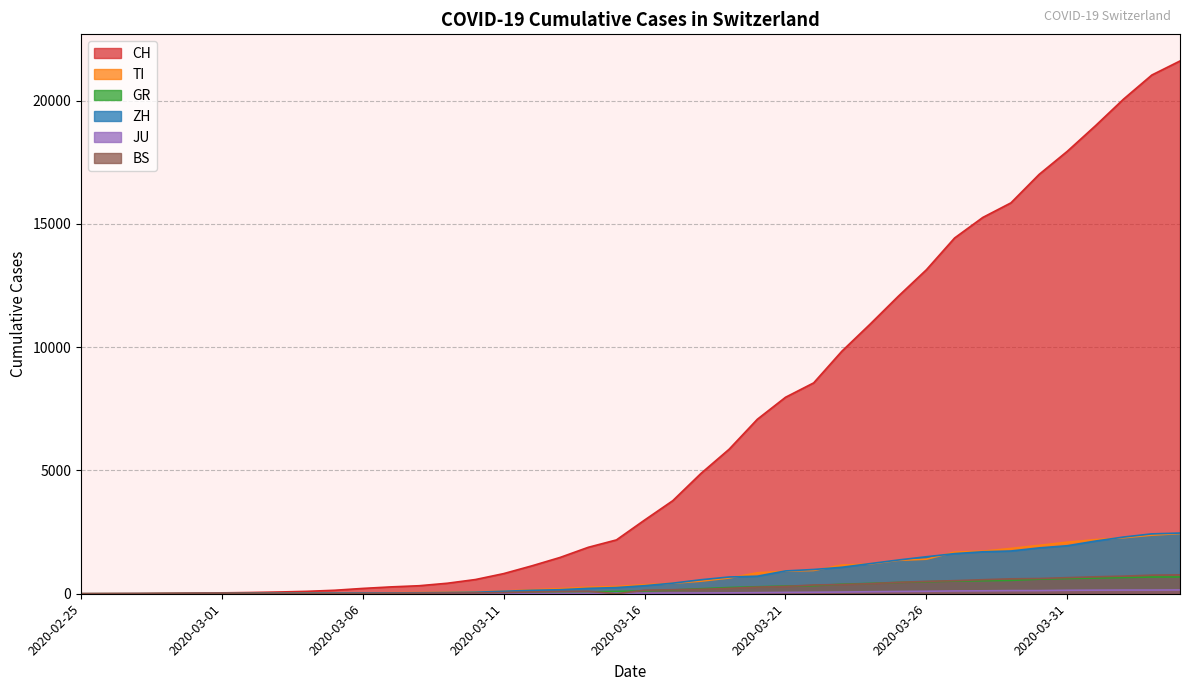

What is the total value across all series at 2020-03-21?

10470